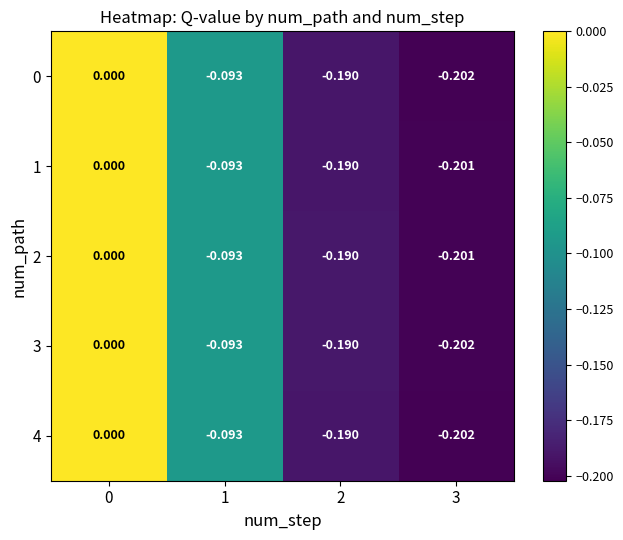

Is the value of 1 at 3 greater than the value of 3 at 3?

Yes